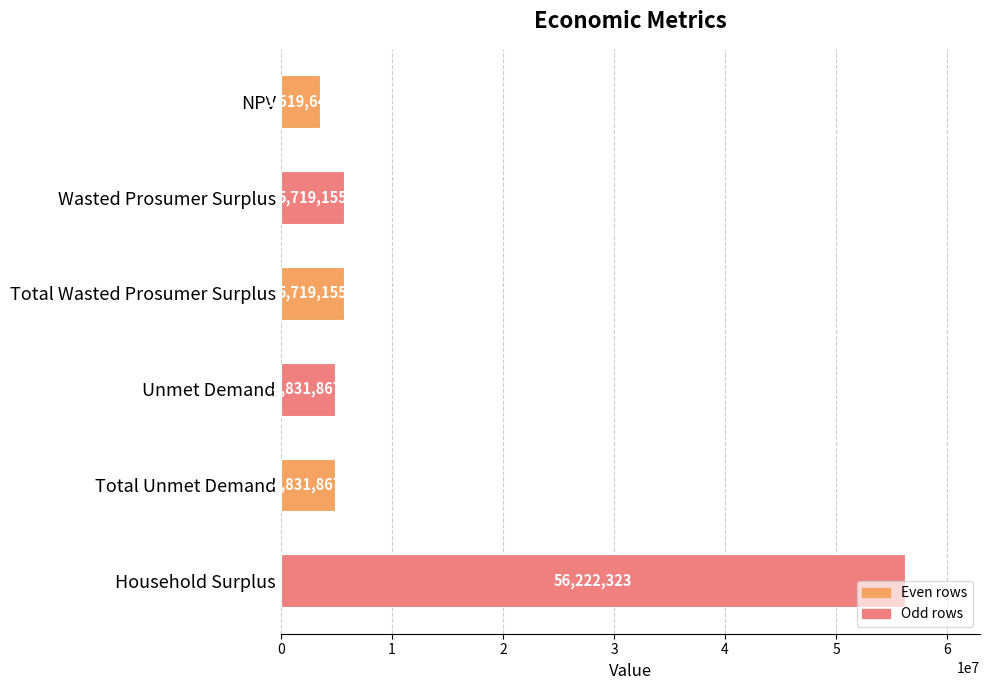

What is the difference between the second highest and minimum values?

2199510.3